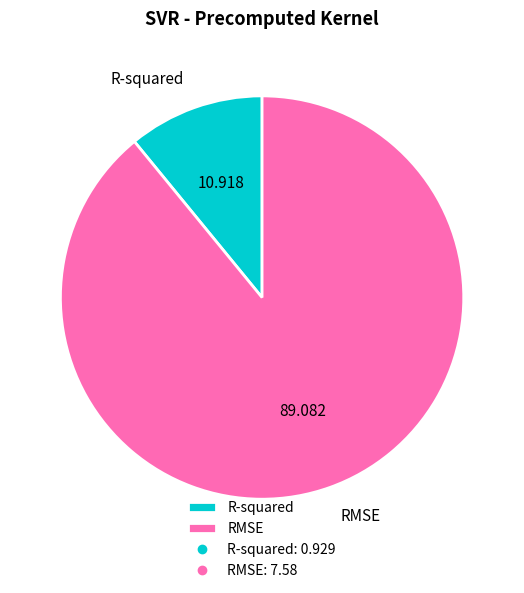

Between RMSE and R-squared, which is larger?

RMSE